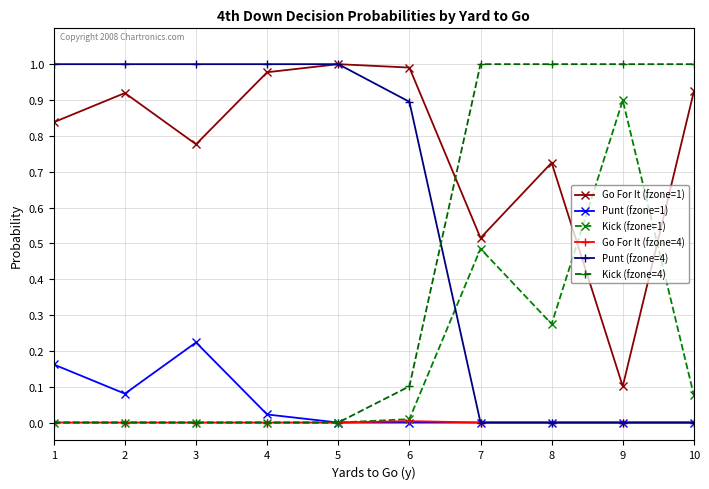

The Punt (fzone=1) series shows 0.0 at 9. True or false?

True